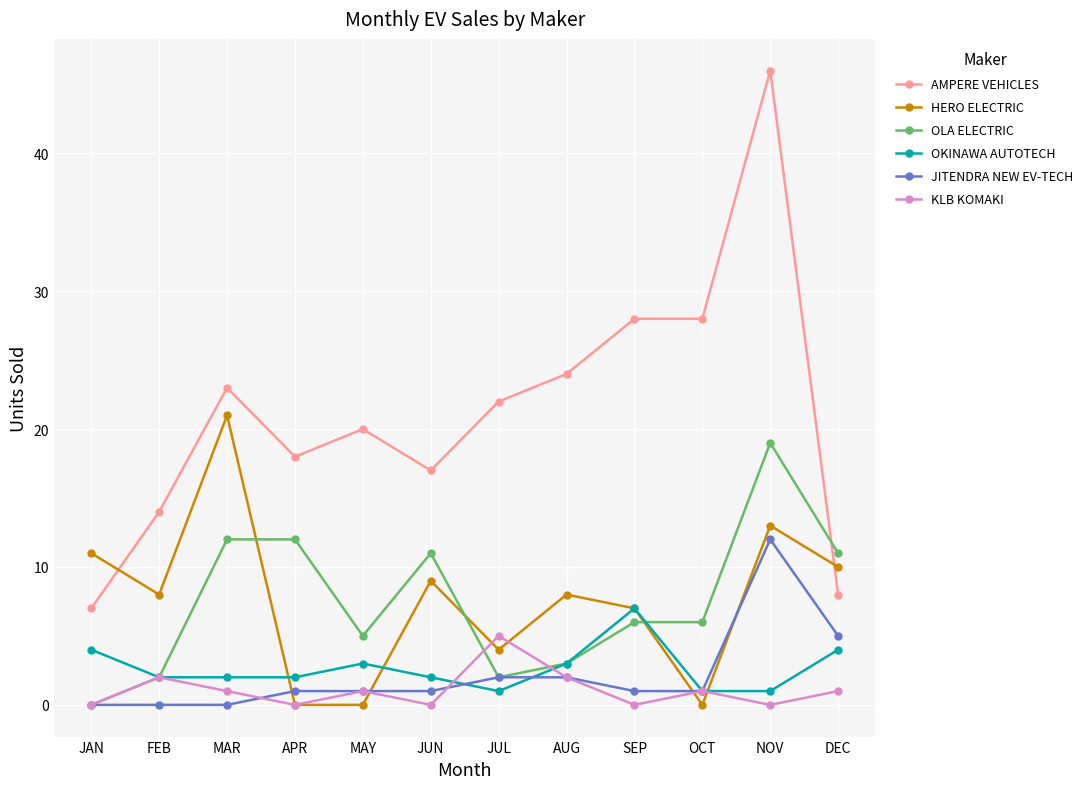

What is the maximum value for KLB KOMAKI?

5